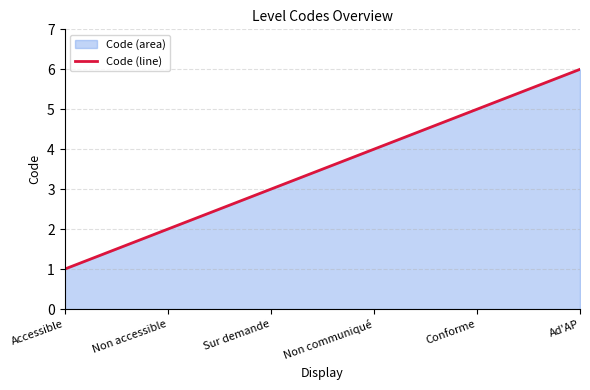

Read the value at Sur demande.

3